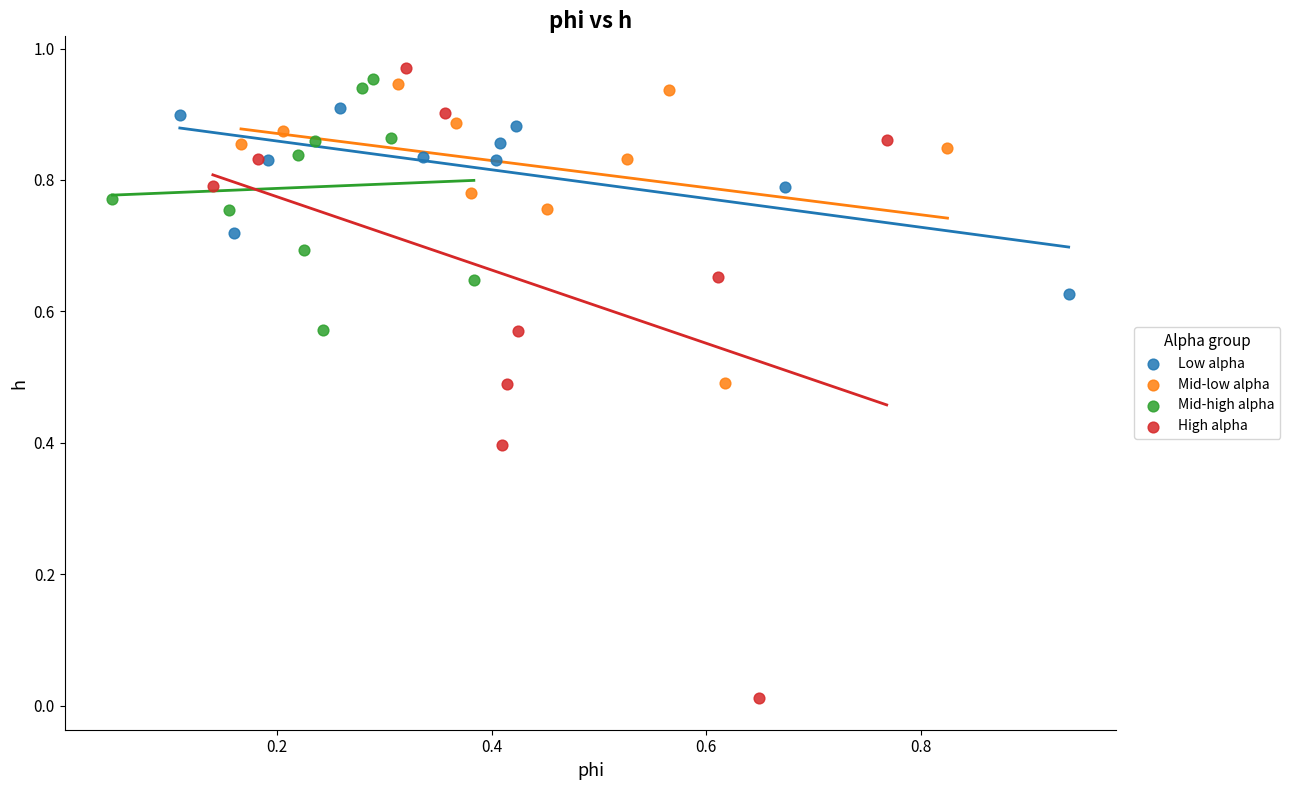

Which series has the largest Y range (max minus min)?

High alpha